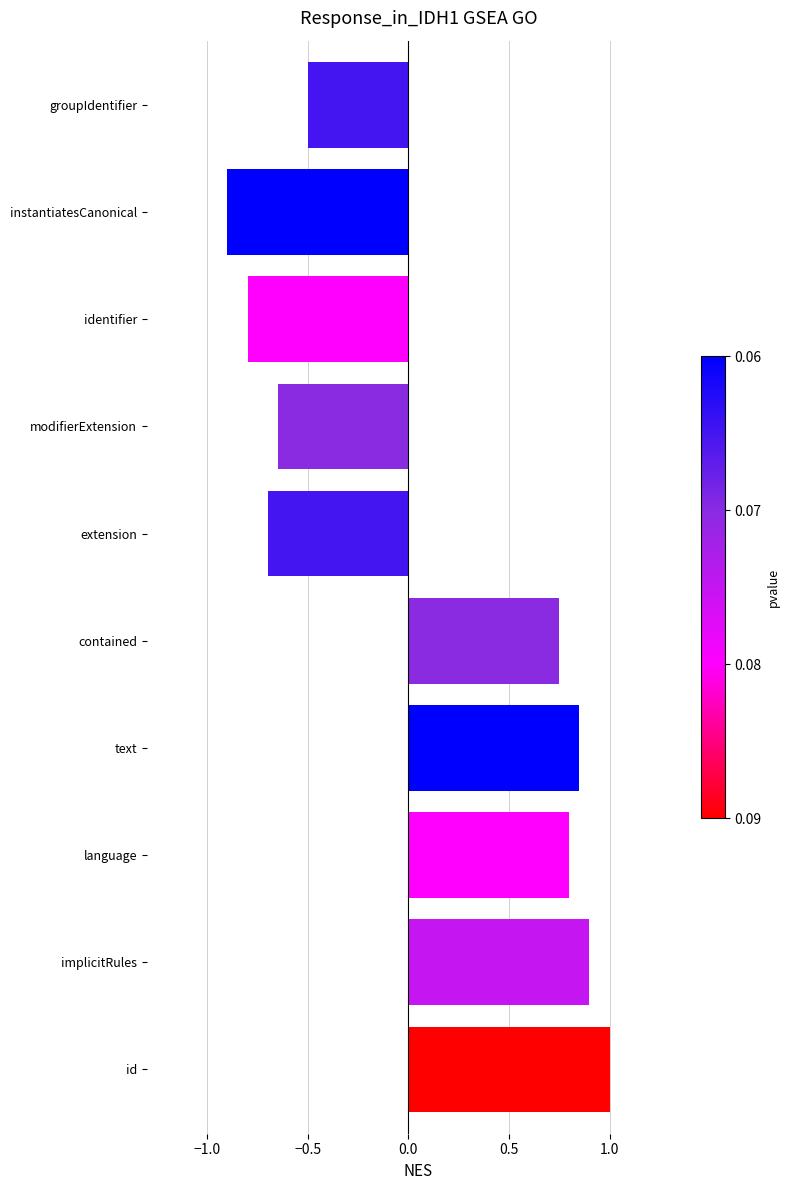

What is the difference between the maximum and minimum values?

1.9